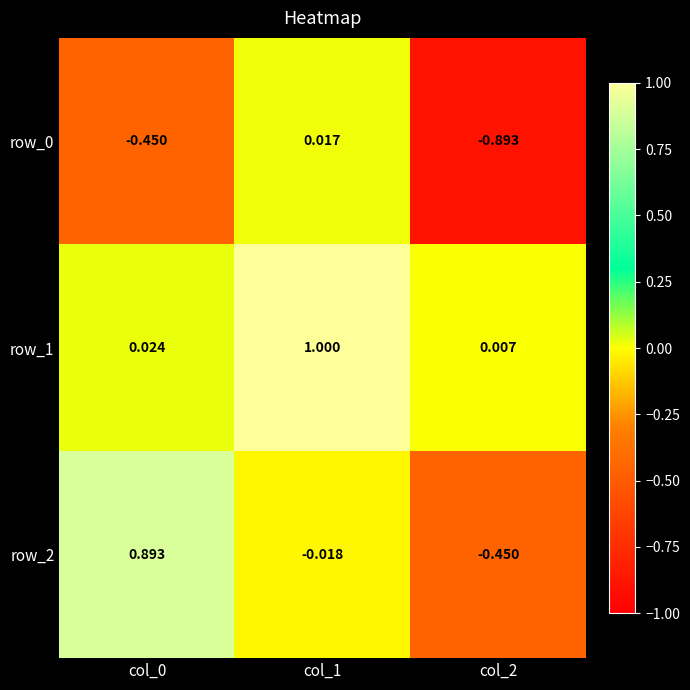

How many series are shown in this chart?

3